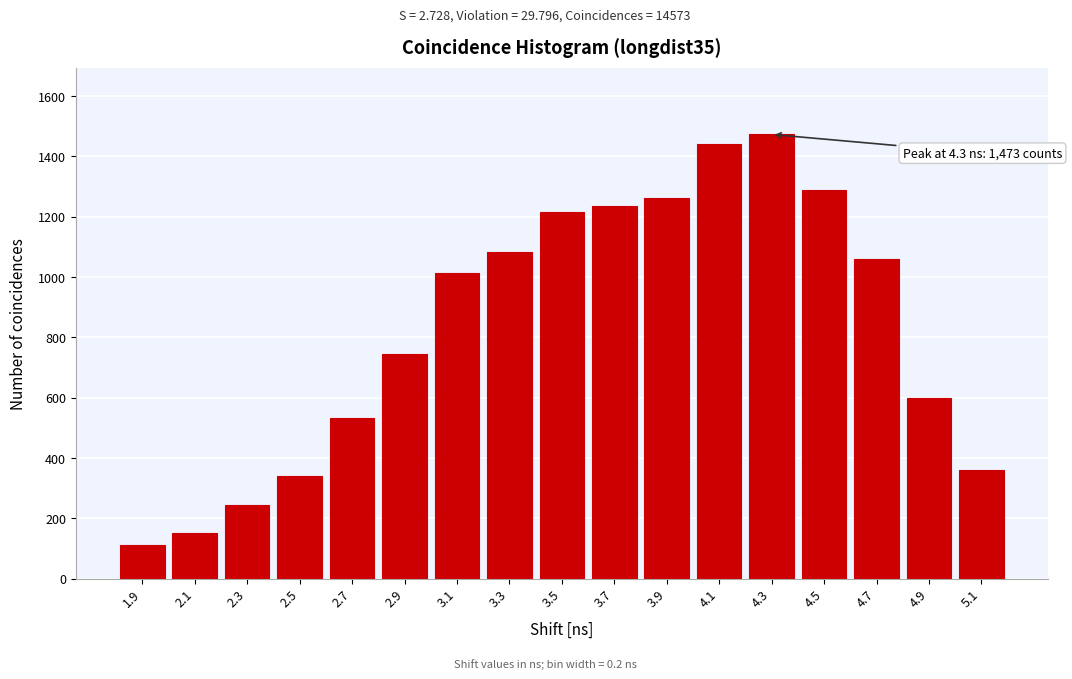

Reading left to right, extract all data points from this chart.

113	152	245	340	532	744	1015	1083	1215	1236	1261	1440	1473	1288	1061	600	359